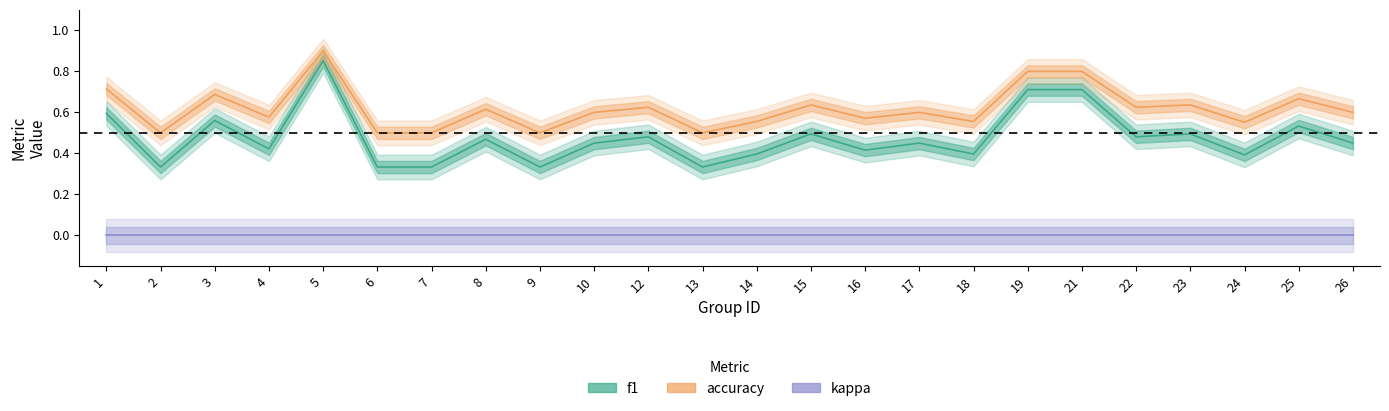

True or false: f1 and accuracy cross at least once.

False